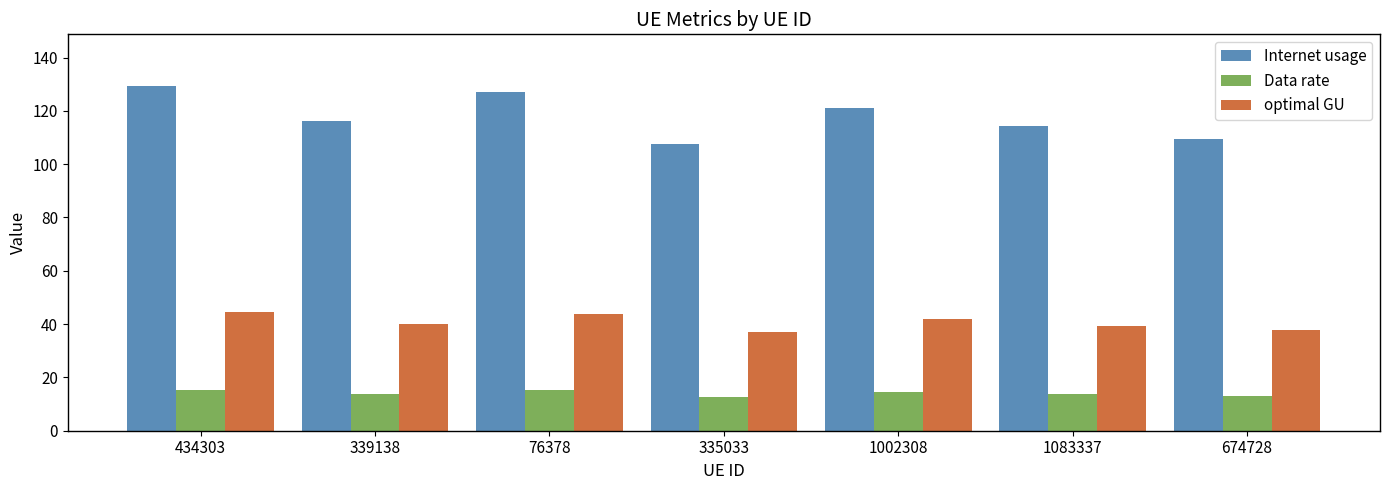

The value of Data rate at 339138 is 13.8. True or false?

True